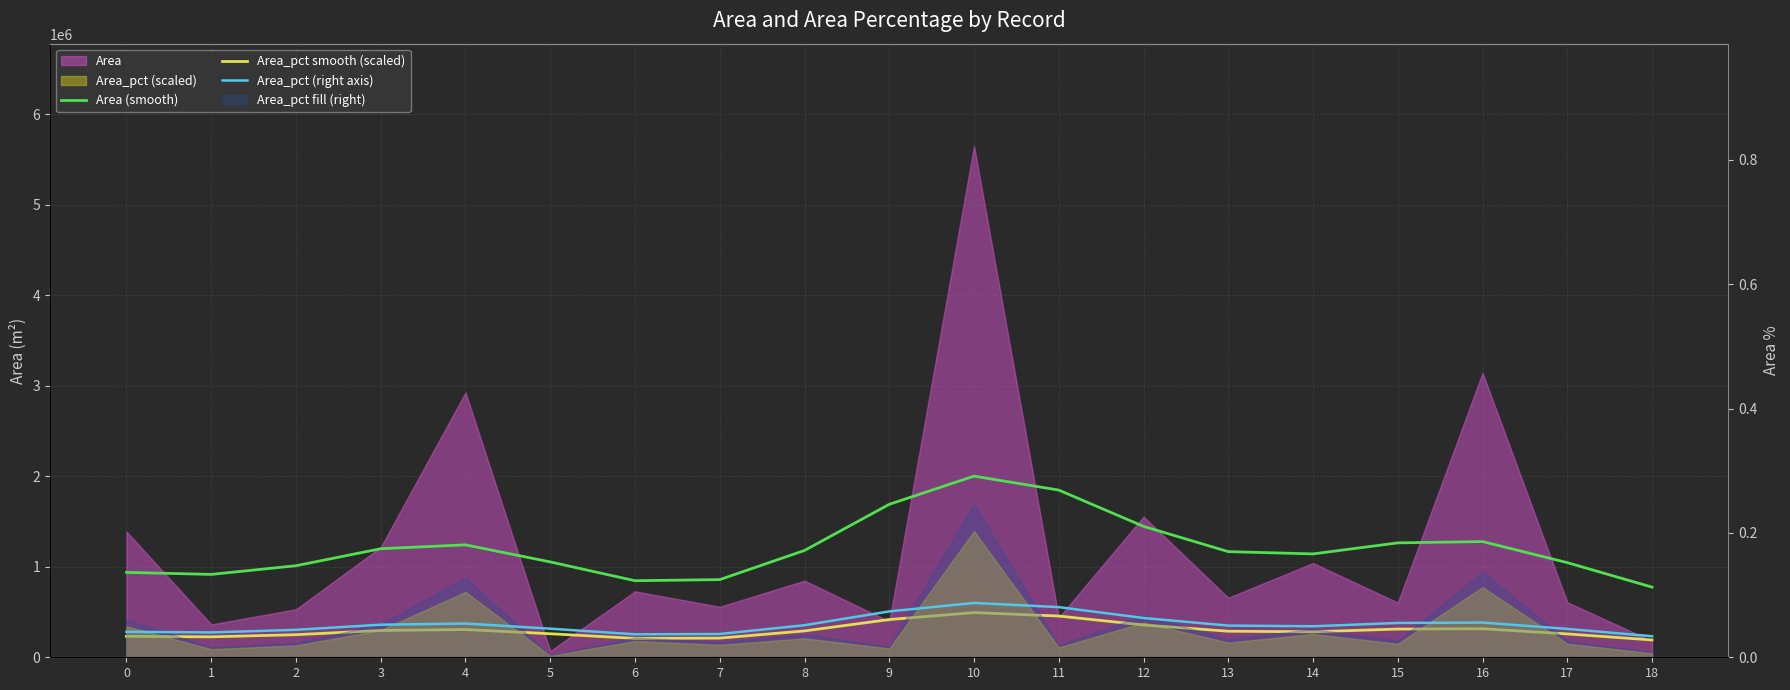

At which category is the sum across all series the highest?

10